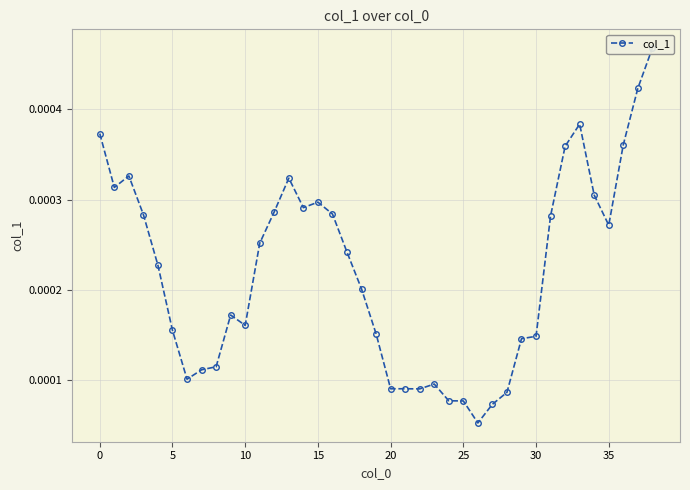

How many interior local valleys (lower than both neighbors) does the data have?

7